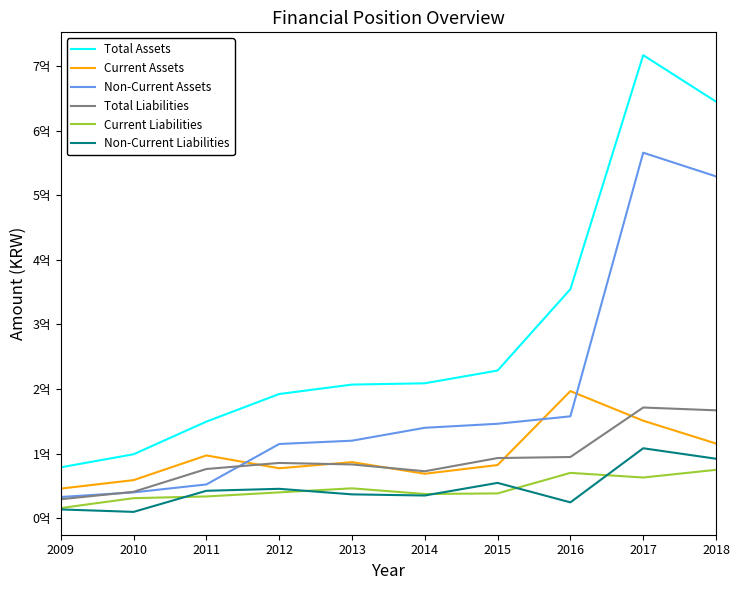

At which label does Current Assets reach its minimum?

2009